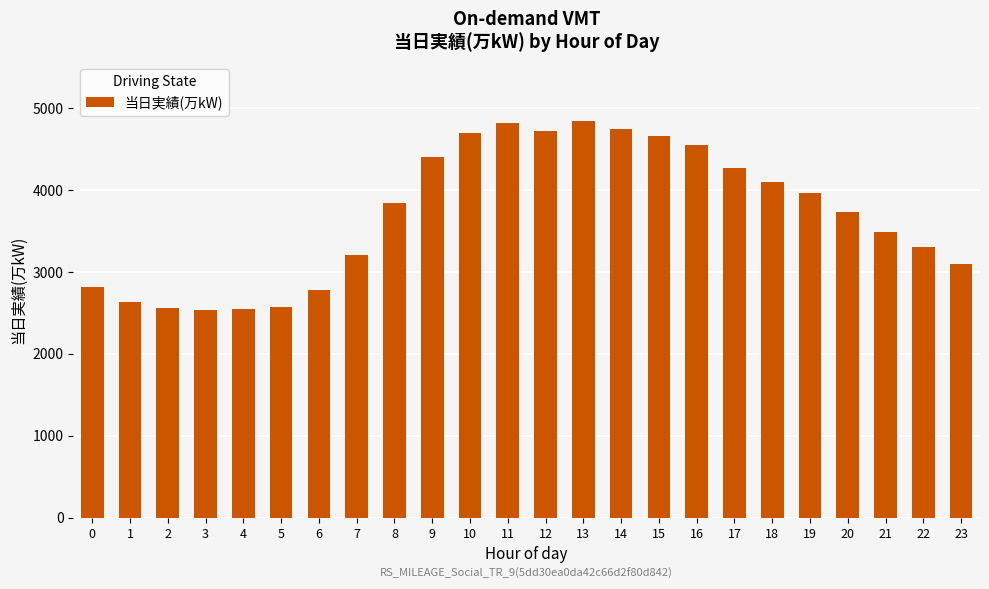

Between 20 and 17, which is larger?

17